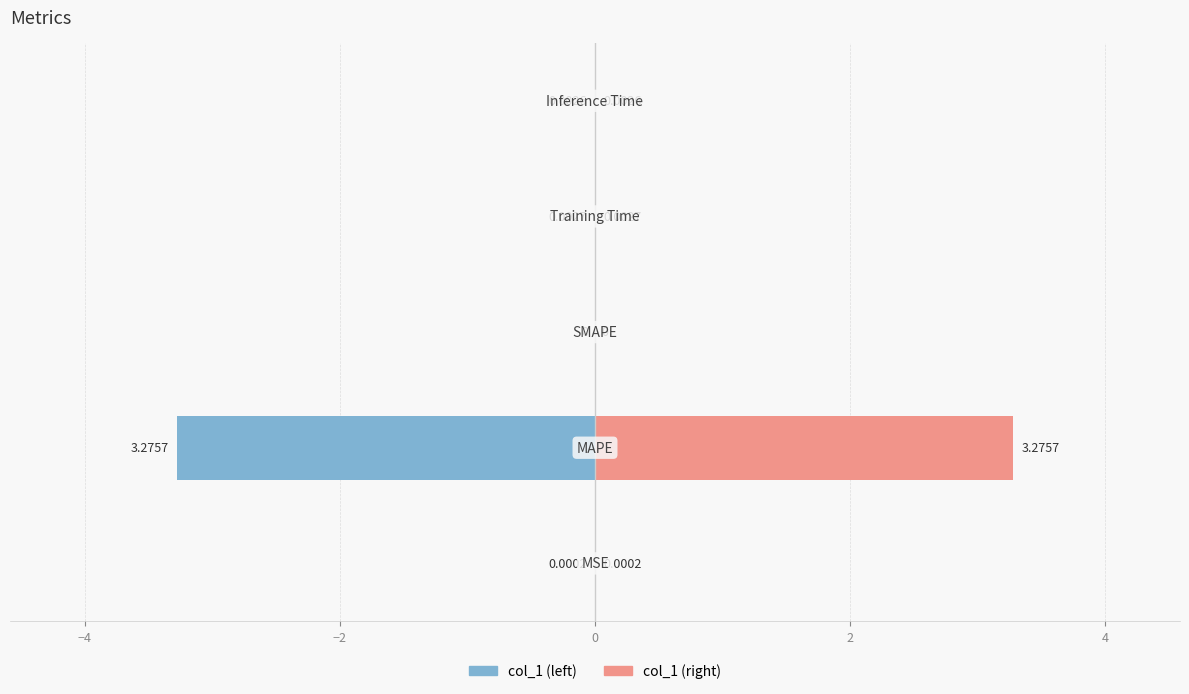

Rank the series by their maximum value, from lowest to highest.

col_1 (left), col_1 (right)